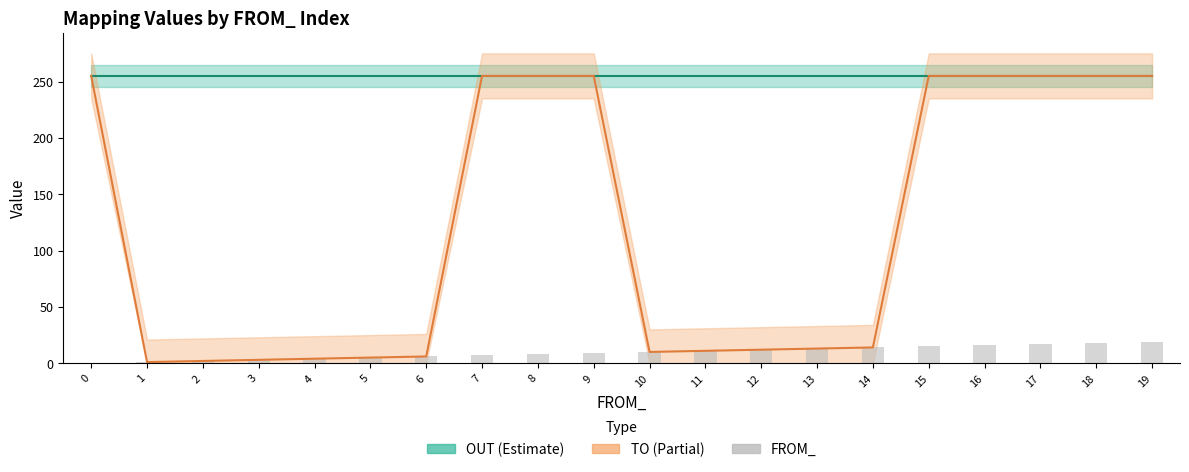

Are the bars horizontal?

No